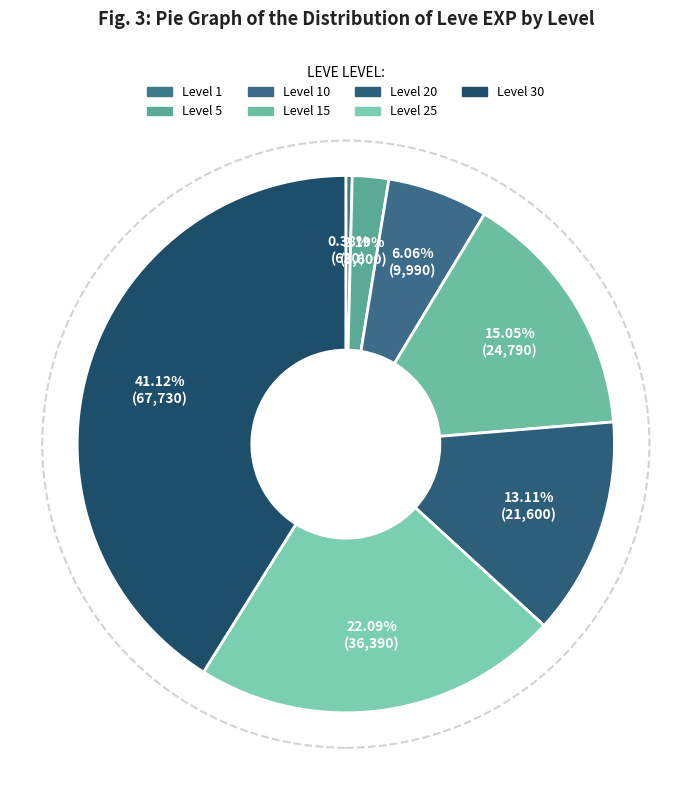

Count the number of slices in the pie.

7